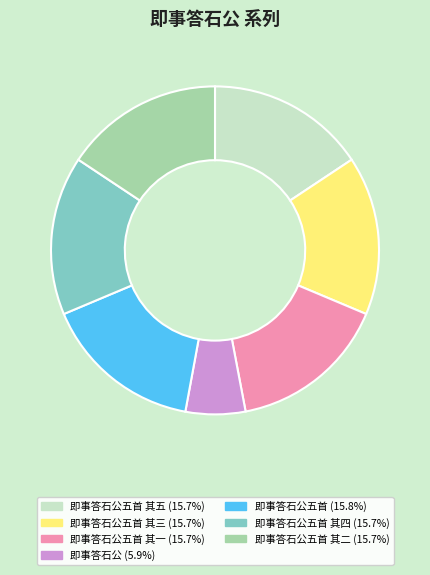

Does any single category account for the majority?

No